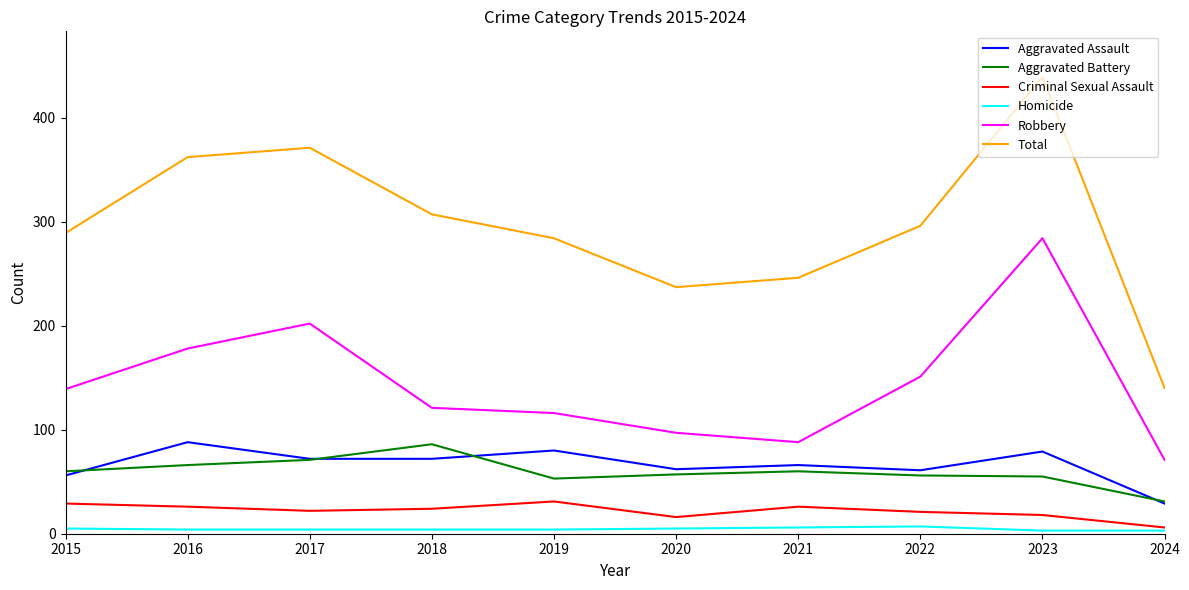

True or false: Robbery and Aggravated Battery intersect in this chart.

False